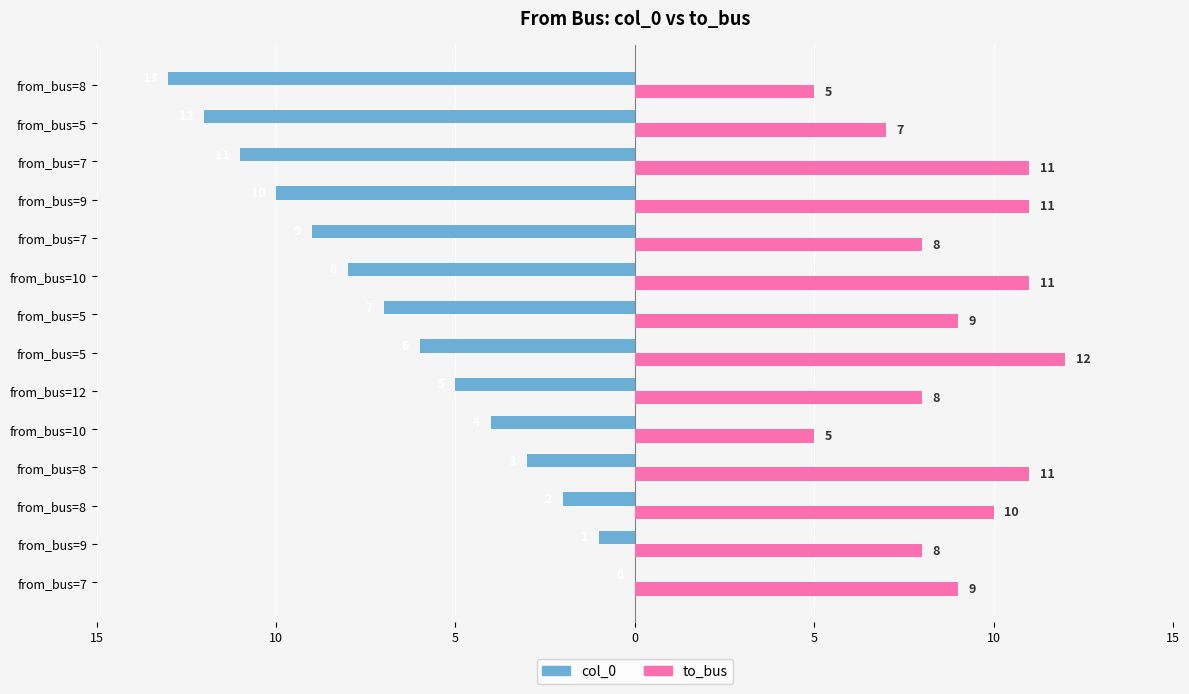

Does the chart contain any negative values?

Yes